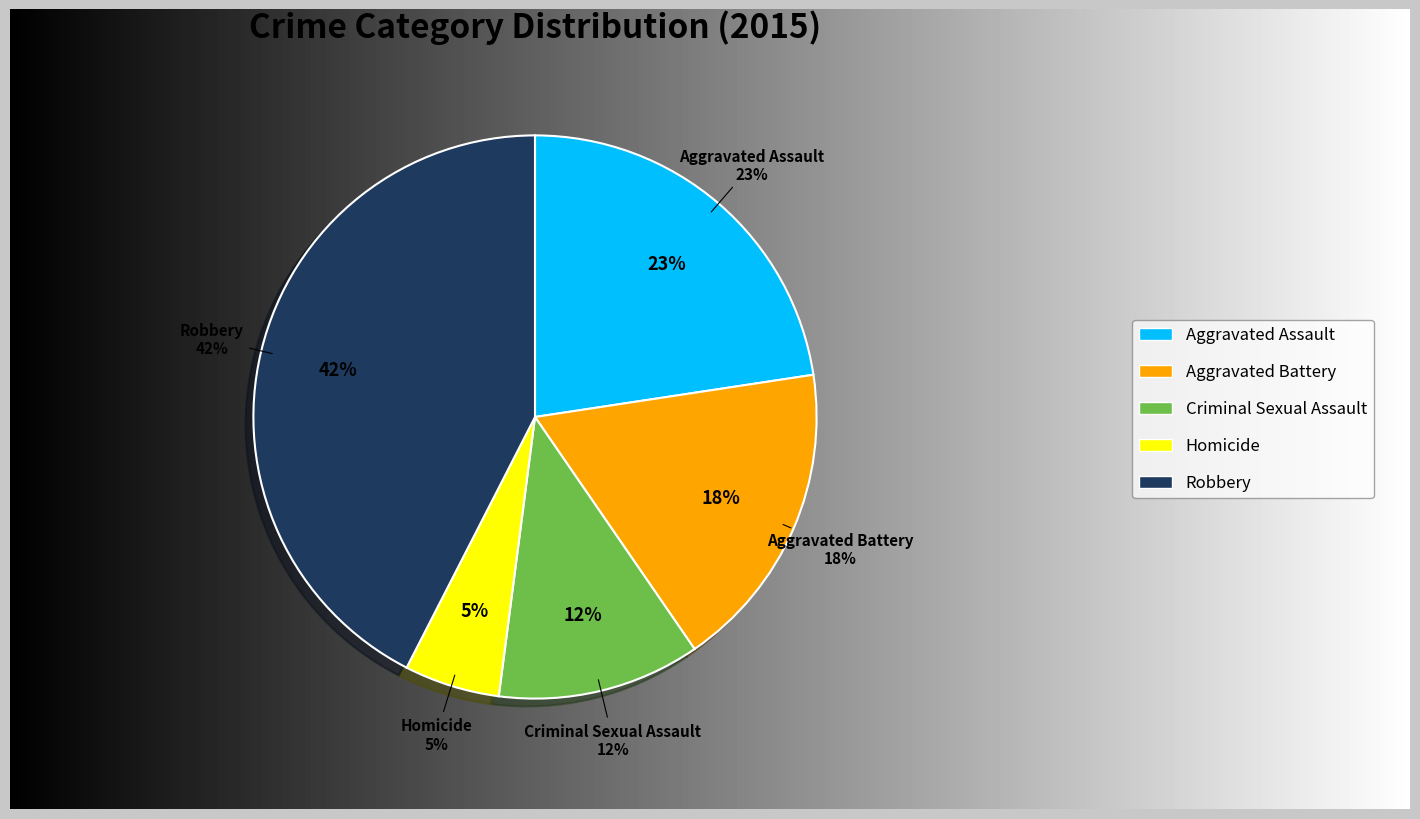

Count the number of slices in the pie.

5